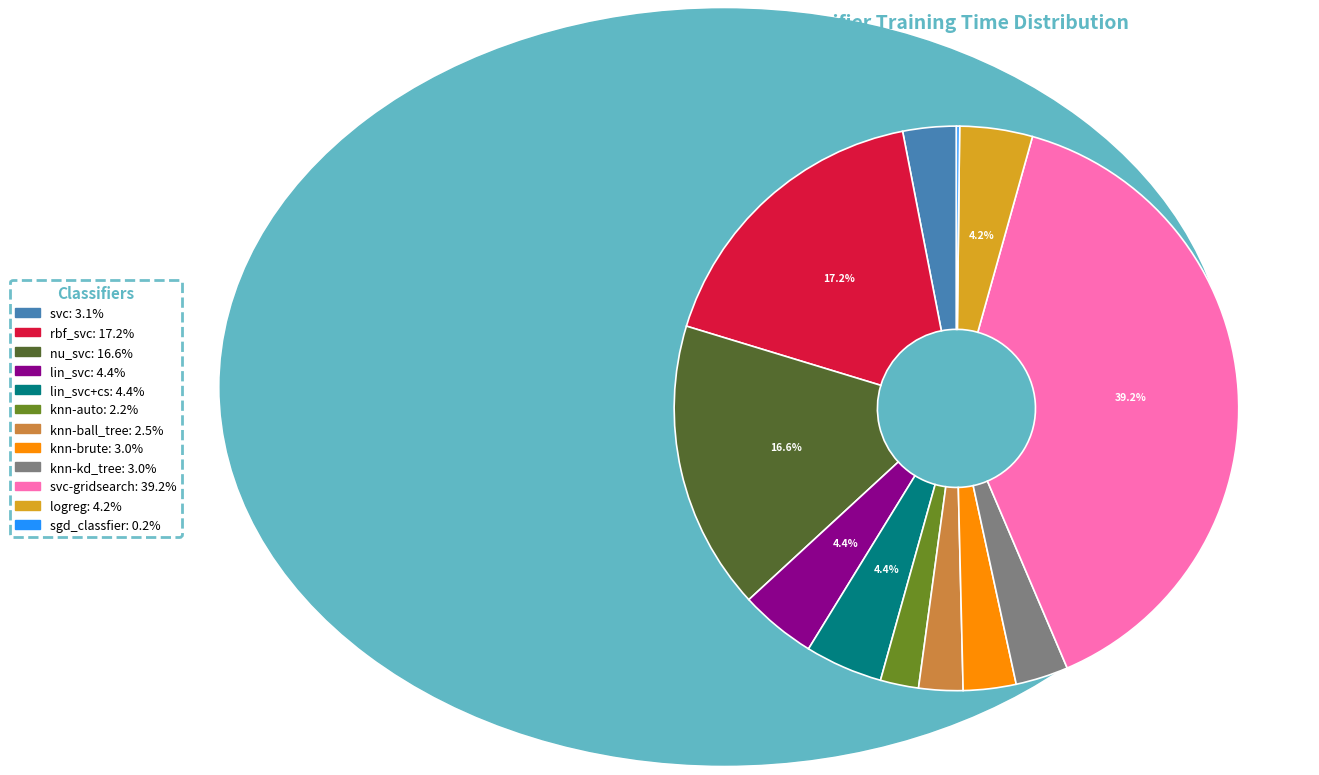

Is there any slice that represents more than half of the pie?

No